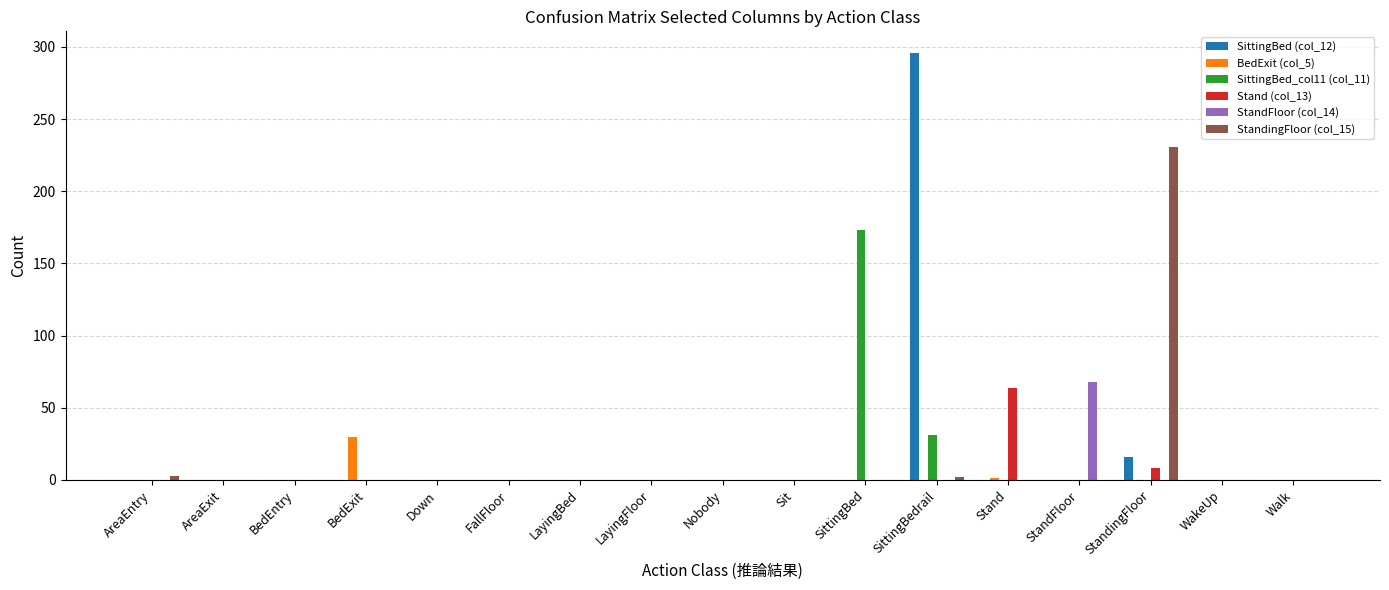

True or false: SittingBed_col11 (col_11) has a value of 87 at Stand.

False